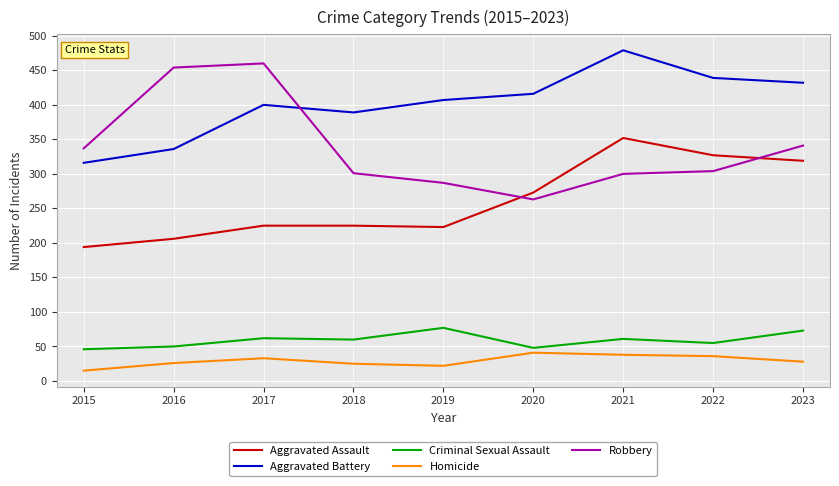

What is the highest value of the Aggravated Assault series?

352